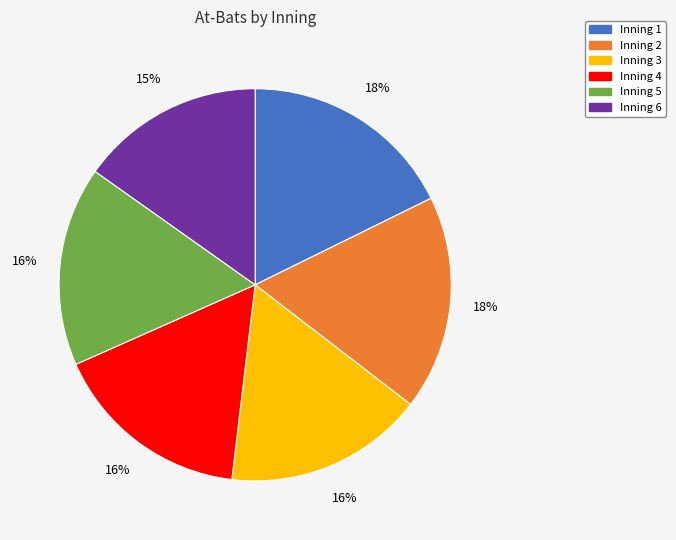

Does any single category account for the majority?

No